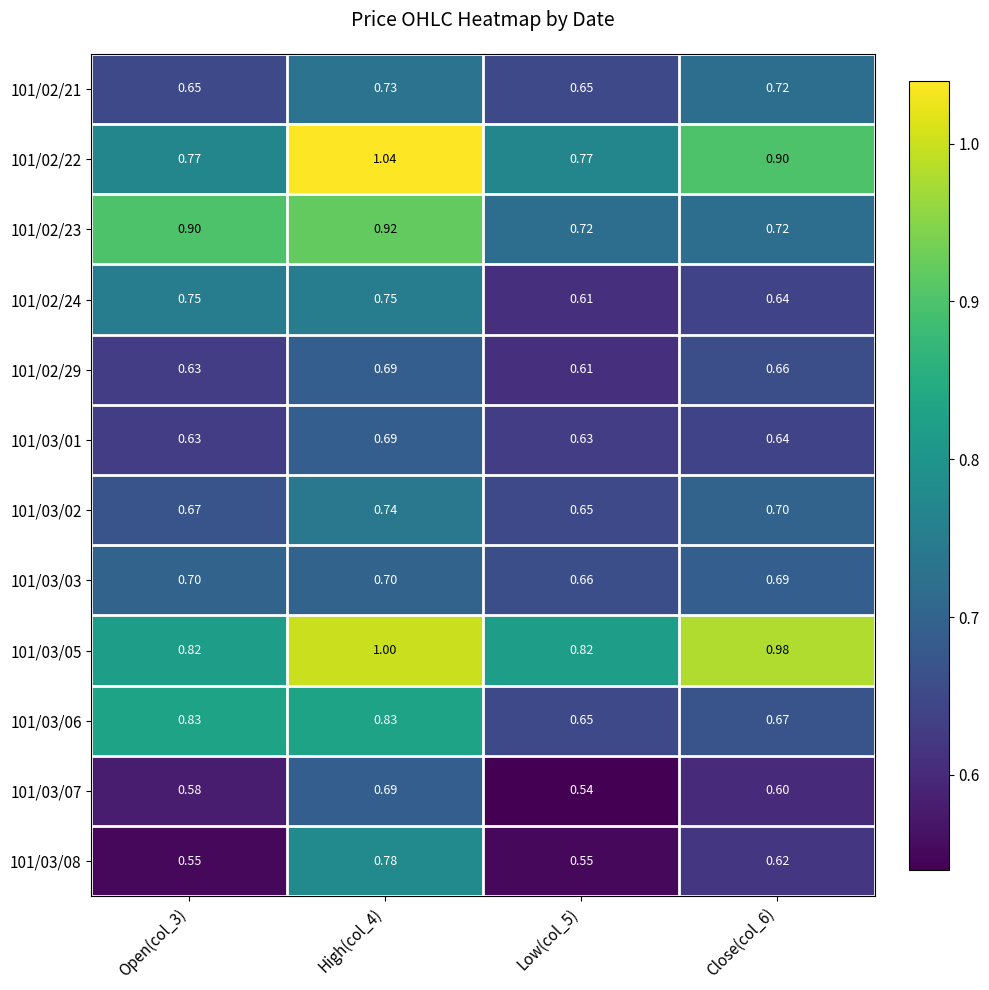

Is the value of 101/03/01 at Open(col_3) greater than the value of 101/03/06 at Low(col_5)?

No